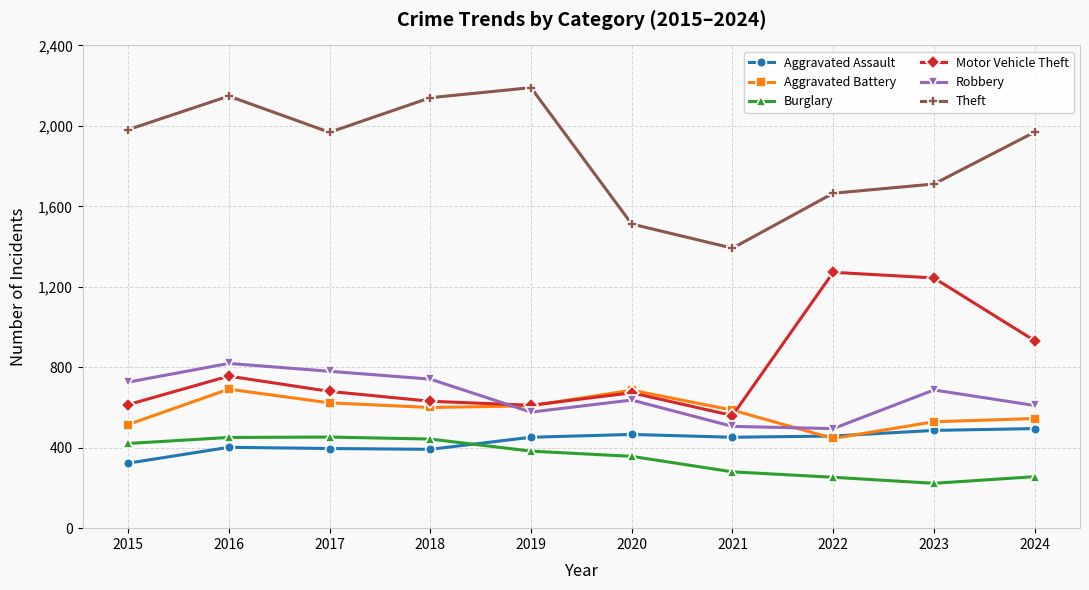

What are all the series names shown in the legend?

Aggravated Assault, Aggravated Battery, Burglary, Motor Vehicle Theft, Robbery, Theft